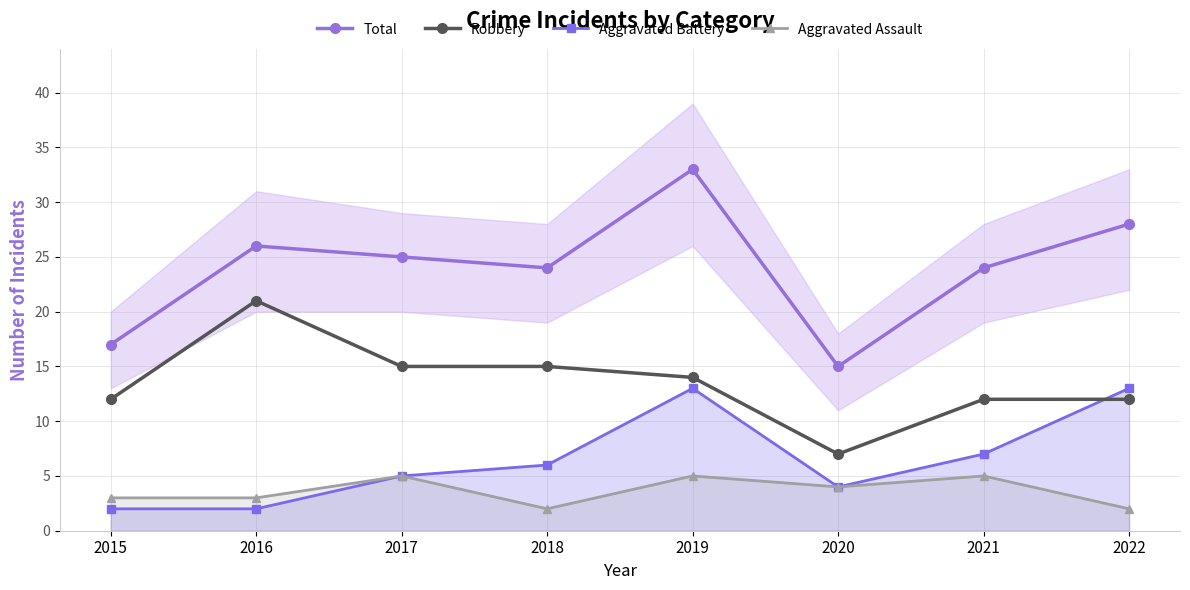

Which label corresponds to the smallest value in the chart?

2015